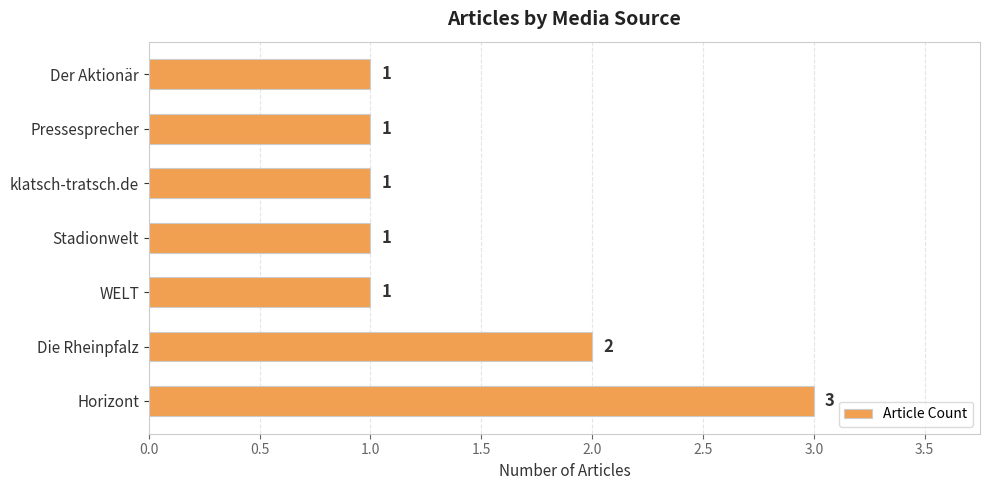

Approximately how many times larger is the value at Stadionwelt compared to Der Aktionär?

1.0